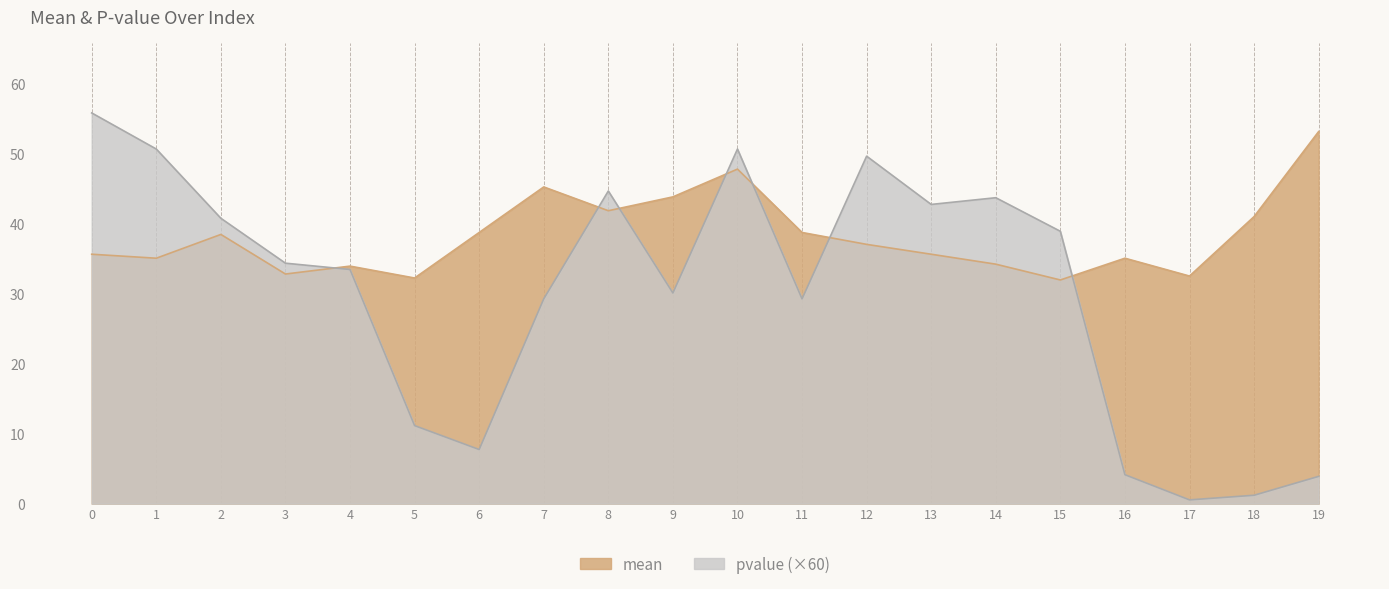

Which has a higher value, 2 or 0?

2